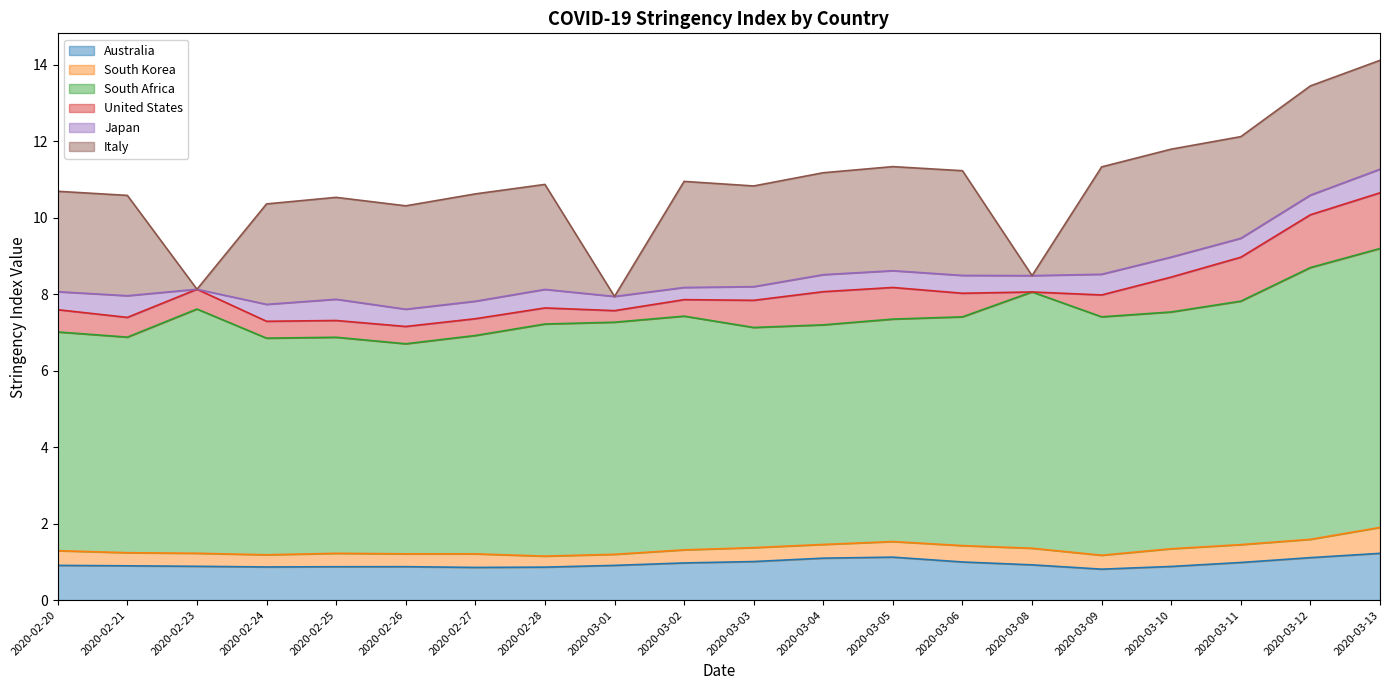

Reading left to right, extract all data points from this chart.

Australia: 2020-02-20=0.9	2020-02-21=0.9	2020-02-23=0.9	2020-02-24=0.9	2020-02-25=0.9	2020-02-26=0.9	2020-02-27=0.9	2020-02-28=0.9	2020-03-01=0.9	2020-03-02=1.0	2020-03-03=1.0	2020-03-04=1.1	2020-03-05=1.1	2020-03-06=1.0	2020-03-08=0.9	2020-03-09=0.8	2020-03-10=0.9	2020-03-11=1.0	2020-03-12=1.1	2020-03-13=1.2
South Korea: 2020-02-20=0.4	2020-02-21=0.3	2020-02-23=0.3	2020-02-24=0.3	2020-02-25=0.4	2020-02-26=0.3	2020-02-27=0.4	2020-02-28=0.3	2020-03-01=0.3	2020-03-02=0.3	2020-03-03=0.4	2020-03-04=0.4	2020-03-05=0.4	2020-03-06=0.4	2020-03-08=0.4	2020-03-09=0.4	2020-03-10=0.5	2020-03-11=0.5	2020-03-12=0.5	2020-03-13=0.7
South Africa: 2020-02-20=5.7	2020-02-21=5.6	2020-02-23=6.4	2020-02-24=5.7	2020-02-25=5.7	2020-02-26=5.5	2020-02-27=5.7	2020-02-28=6.1	2020-03-01=6.1	2020-03-02=6.1	2020-03-03=5.8	2020-03-04=5.7	2020-03-05=5.8	2020-03-06=6.0	2020-03-08=6.7	2020-03-09=6.2	2020-03-10=6.2	2020-03-11=6.4	2020-03-12=7.1	2020-03-13=7.3
United States: 2020-02-20=0.6	2020-02-21=0.5	2020-02-23=0.5	2020-02-24=0.4	2020-02-25=0.4	2020-02-26=0.5	2020-02-27=0.4	2020-02-28=0.4	2020-03-01=0.3	2020-03-02=0.4	2020-03-03=0.7	2020-03-04=0.9	2020-03-05=0.8	2020-03-06=0.6	2020-03-08=0.0	2020-03-09=0.6	2020-03-10=0.9	2020-03-11=1.1	2020-03-12=1.4	2020-03-13=1.5
Japan: 2020-02-20=0.5	2020-02-21=0.6	2020-02-23=0.0	2020-02-24=0.4	2020-02-25=0.6	2020-02-26=0.5	2020-02-27=0.5	2020-02-28=0.5	2020-03-01=0.4	2020-03-02=0.3	2020-03-03=0.4	2020-03-04=0.4	2020-03-05=0.4	2020-03-06=0.5	2020-03-08=0.4	2020-03-09=0.5	2020-03-10=0.5	2020-03-11=0.5	2020-03-12=0.5	2020-03-13=0.6
Italy: 2020-02-20=2.6	2020-02-21=2.6	2020-02-23=0.0	2020-02-24=2.6	2020-02-25=2.7	2020-02-26=2.7	2020-02-27=2.8	2020-02-28=2.7	2020-03-01=0.0	2020-03-02=2.8	2020-03-03=2.6	2020-03-04=2.7	2020-03-05=2.7	2020-03-06=2.7	2020-03-08=0.0	2020-03-09=2.8	2020-03-10=2.8	2020-03-11=2.7	2020-03-12=2.9	2020-03-13=2.8